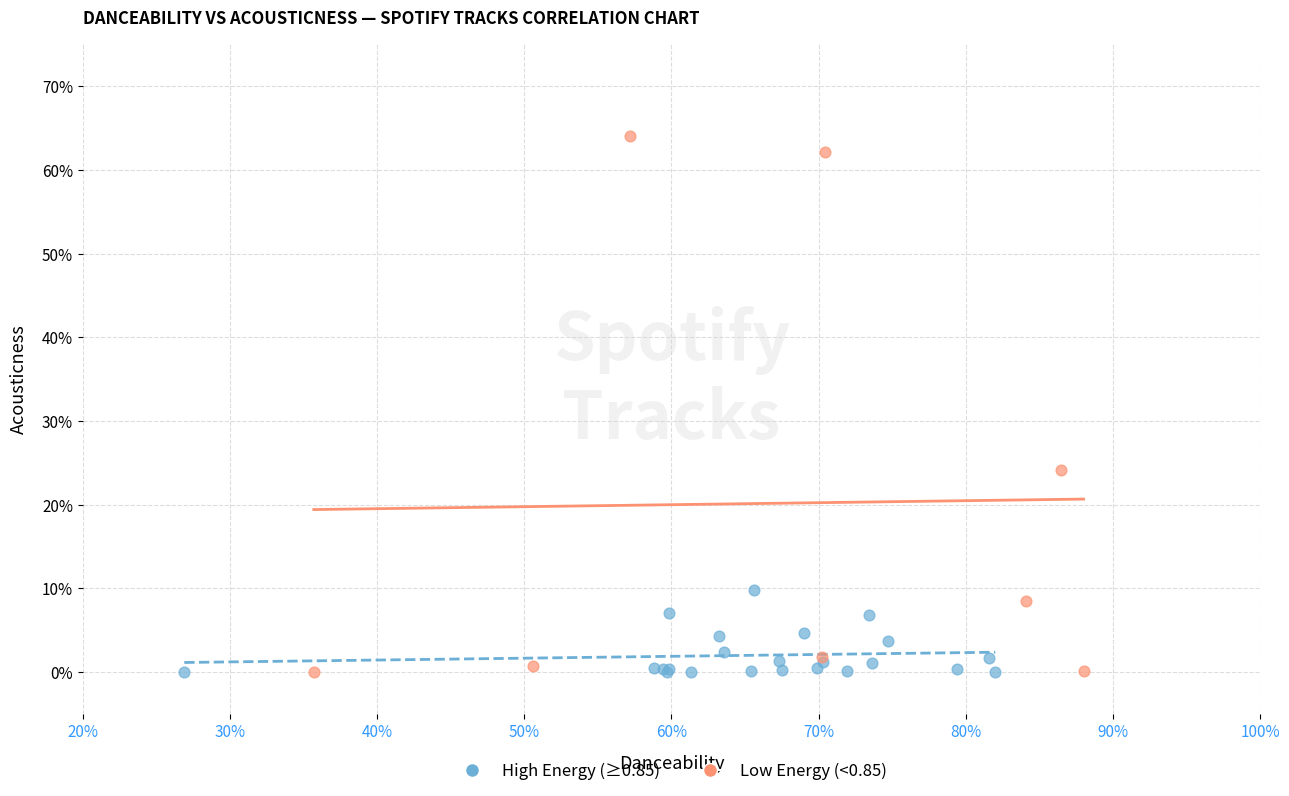

Which series reaches the maximum Y coordinate?

Low Energy (<0.85)